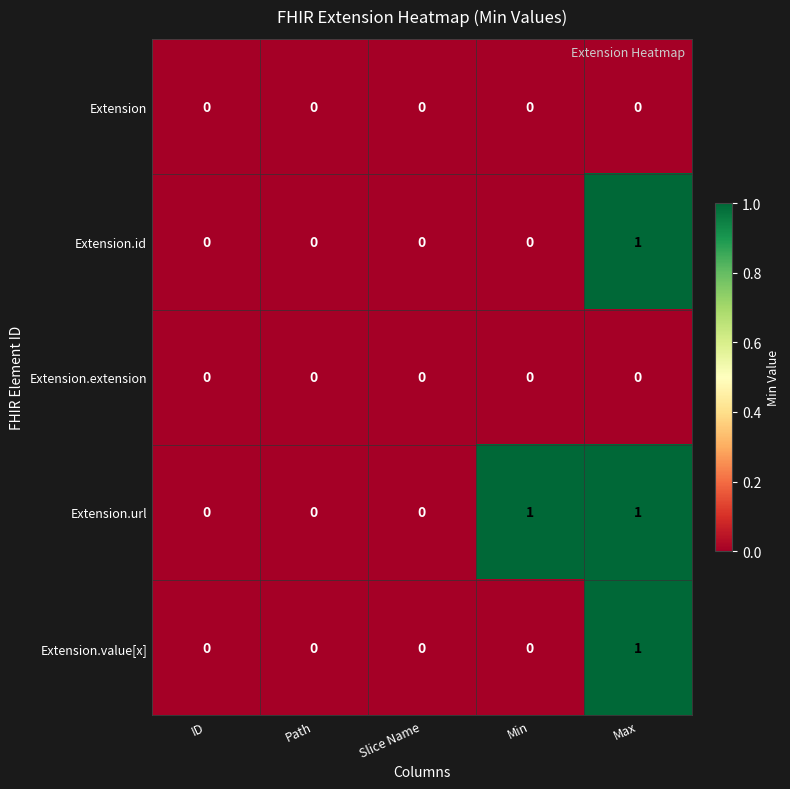

Is it true that Extension.url equals 1 at Max?

True